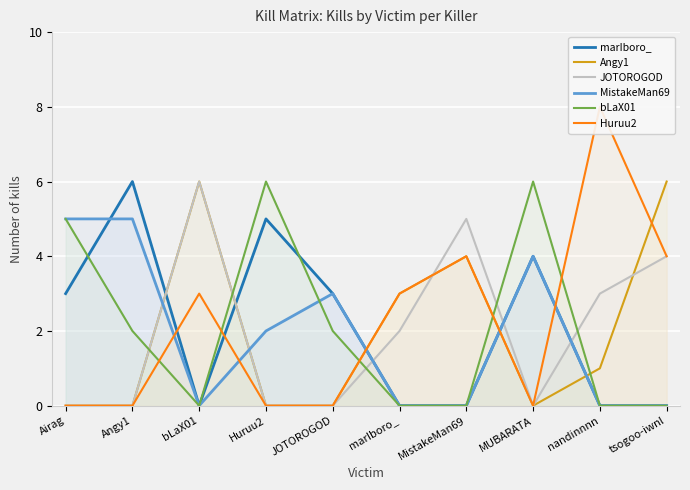

What is the highest value of the Huruu2 series?

8